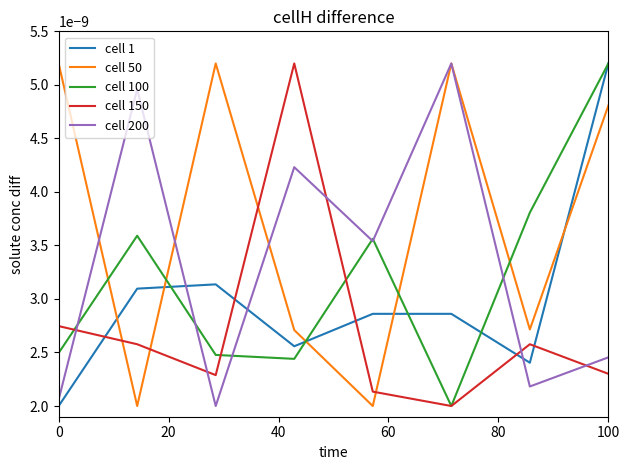

What are all the series names shown in the legend?

cell 1, cell 50, cell 100, cell 150, cell 200